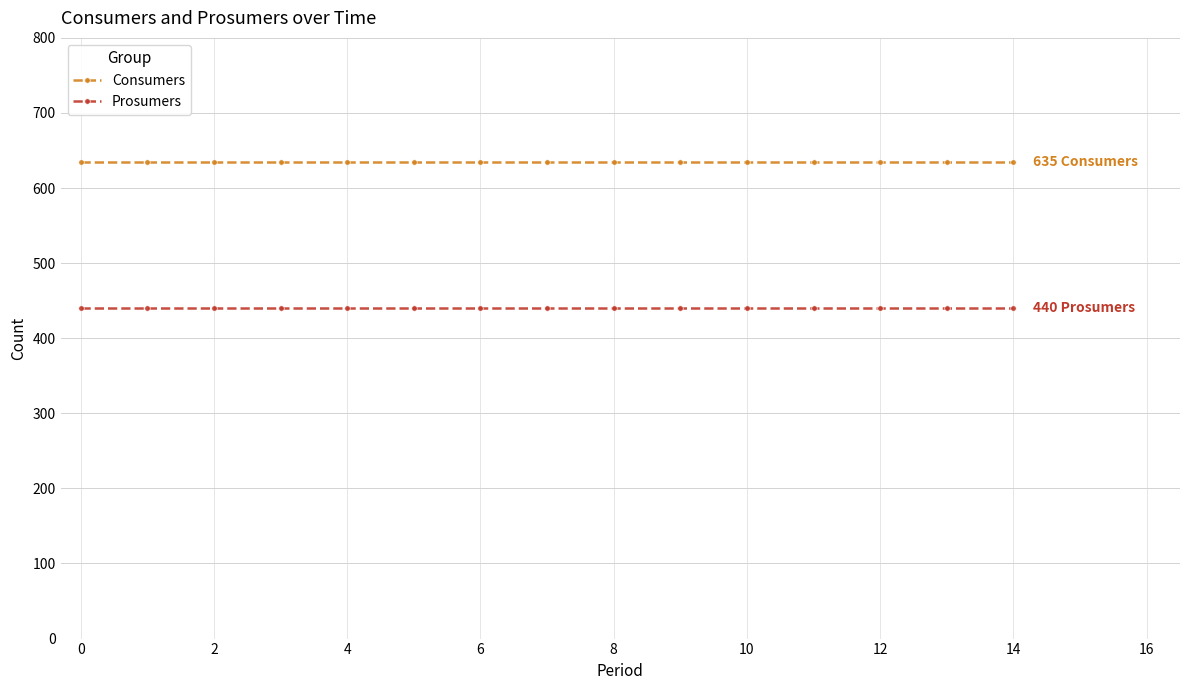

What are all the series names shown in the legend?

Consumers, Prosumers